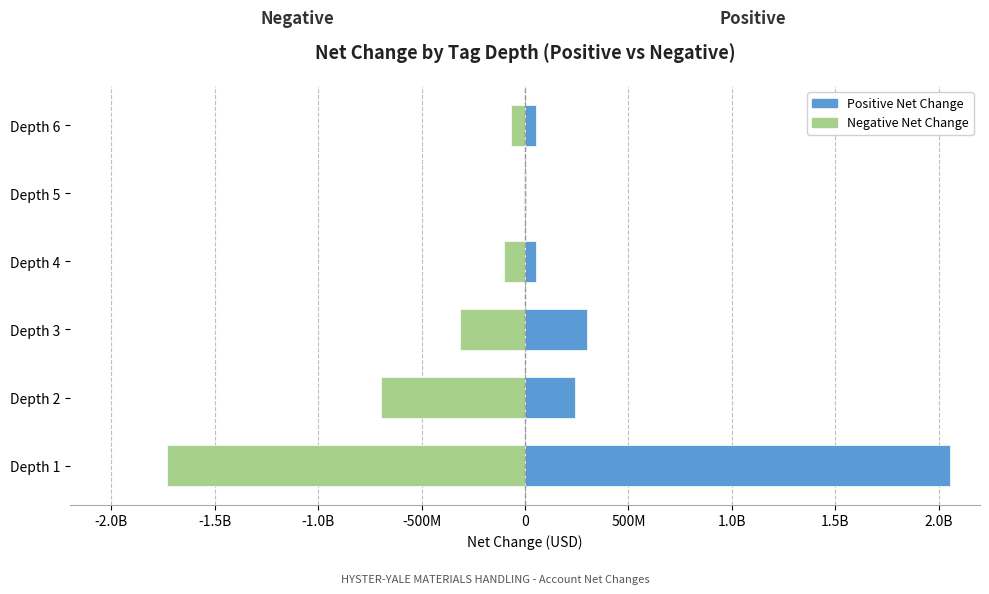

Which series has the largest total across all categories?

Positive Net Change